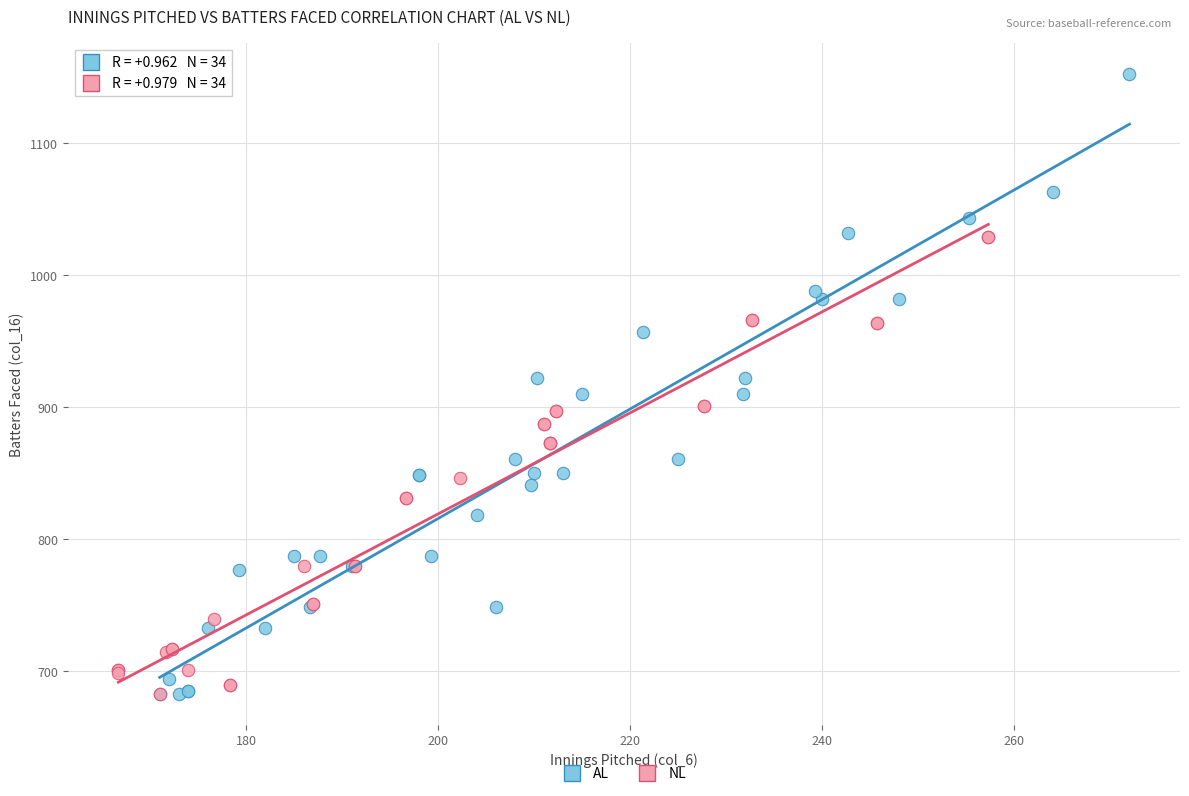

Which series contains the highest Y value?

AL